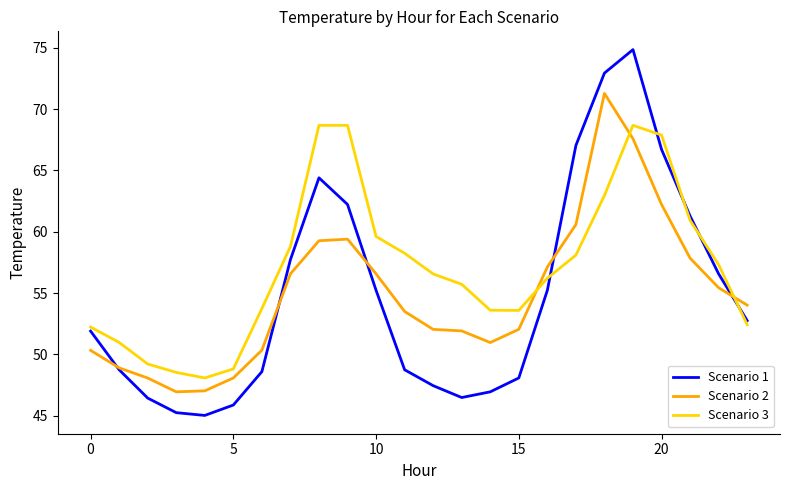

Which series has the largest total across all categories?

Scenario 3